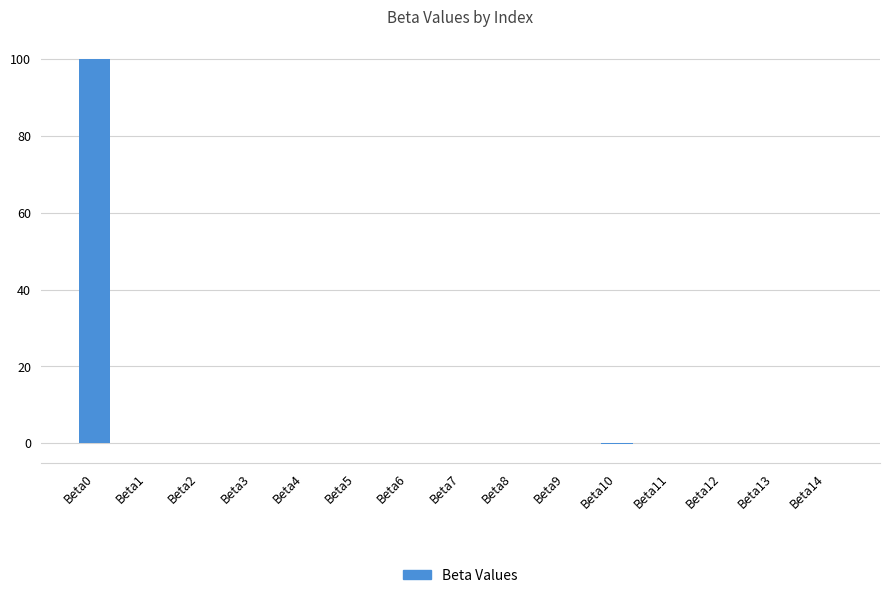

The value at Beta11 is -0.0. True or false?

True